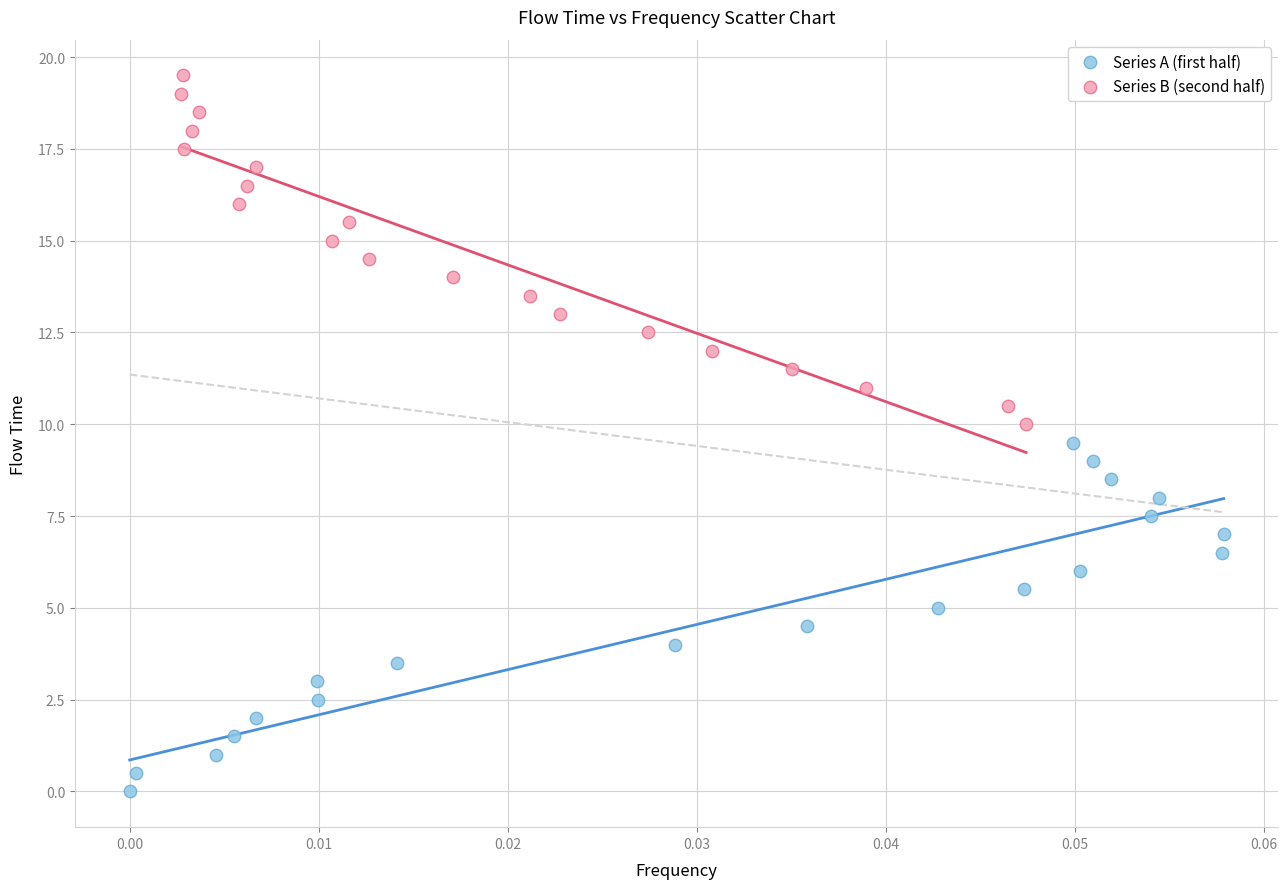

Which series contains the highest Y value?

Series B (second half)